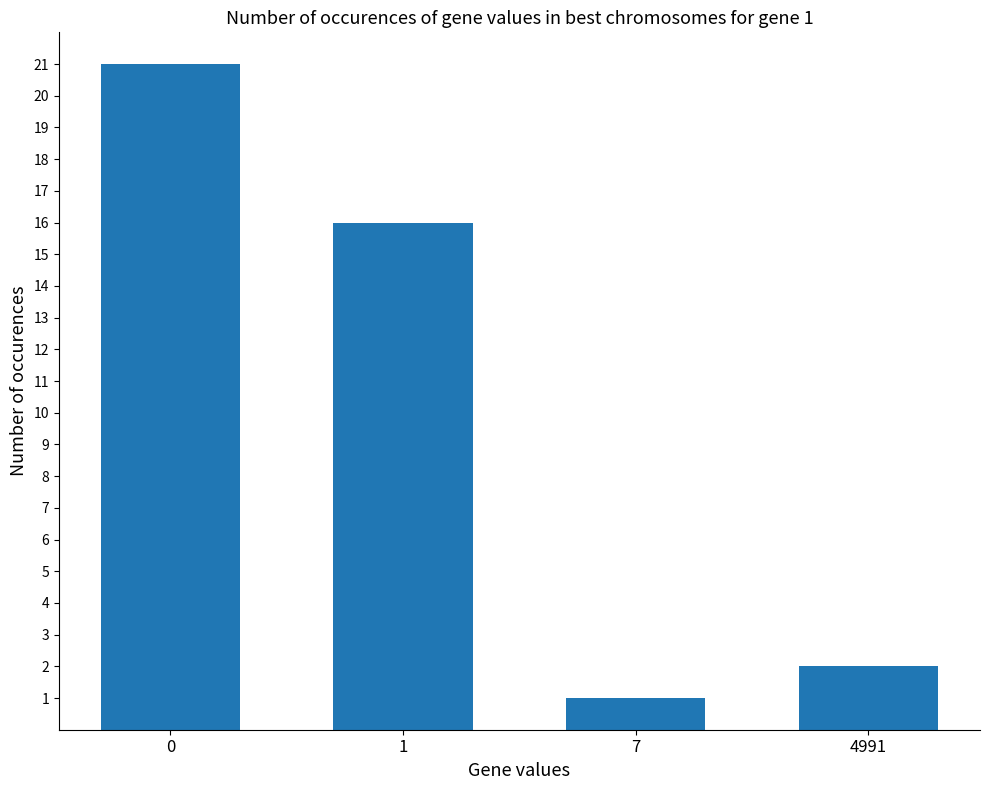

What is the sum of all values?

40